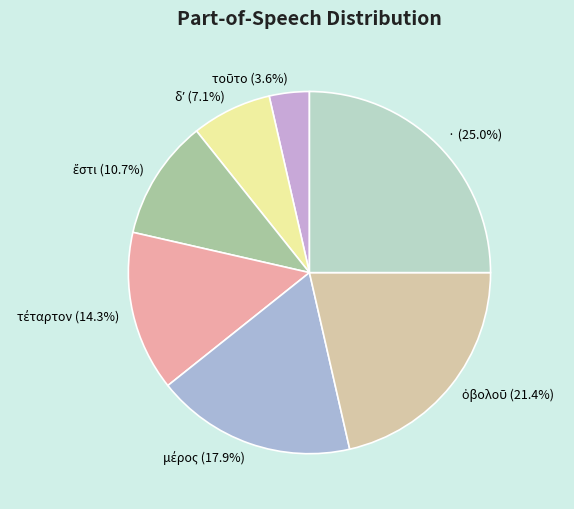

Which slice is the largest?

·